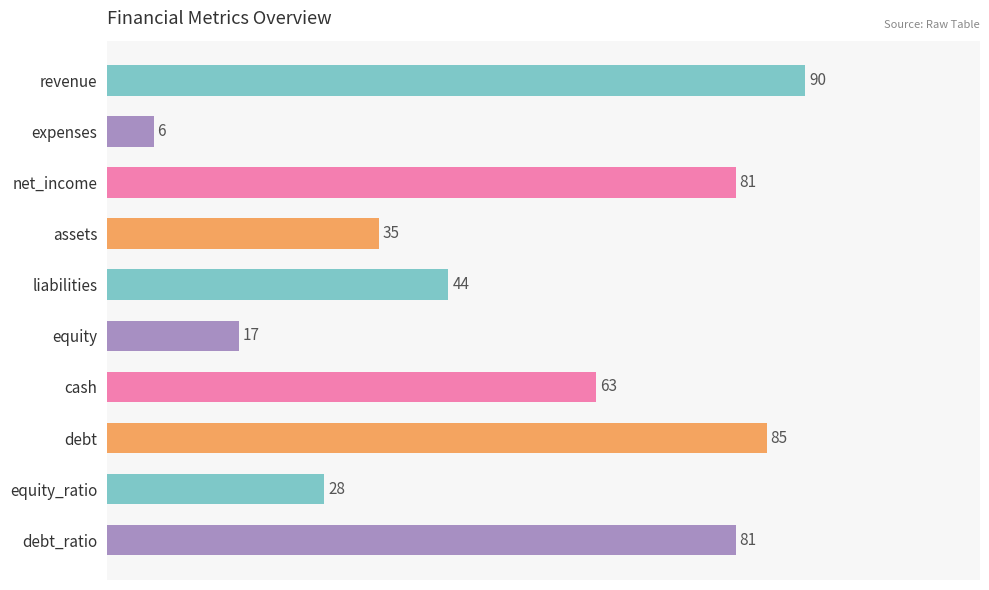

What position from the bottom is equity_ratio?

2